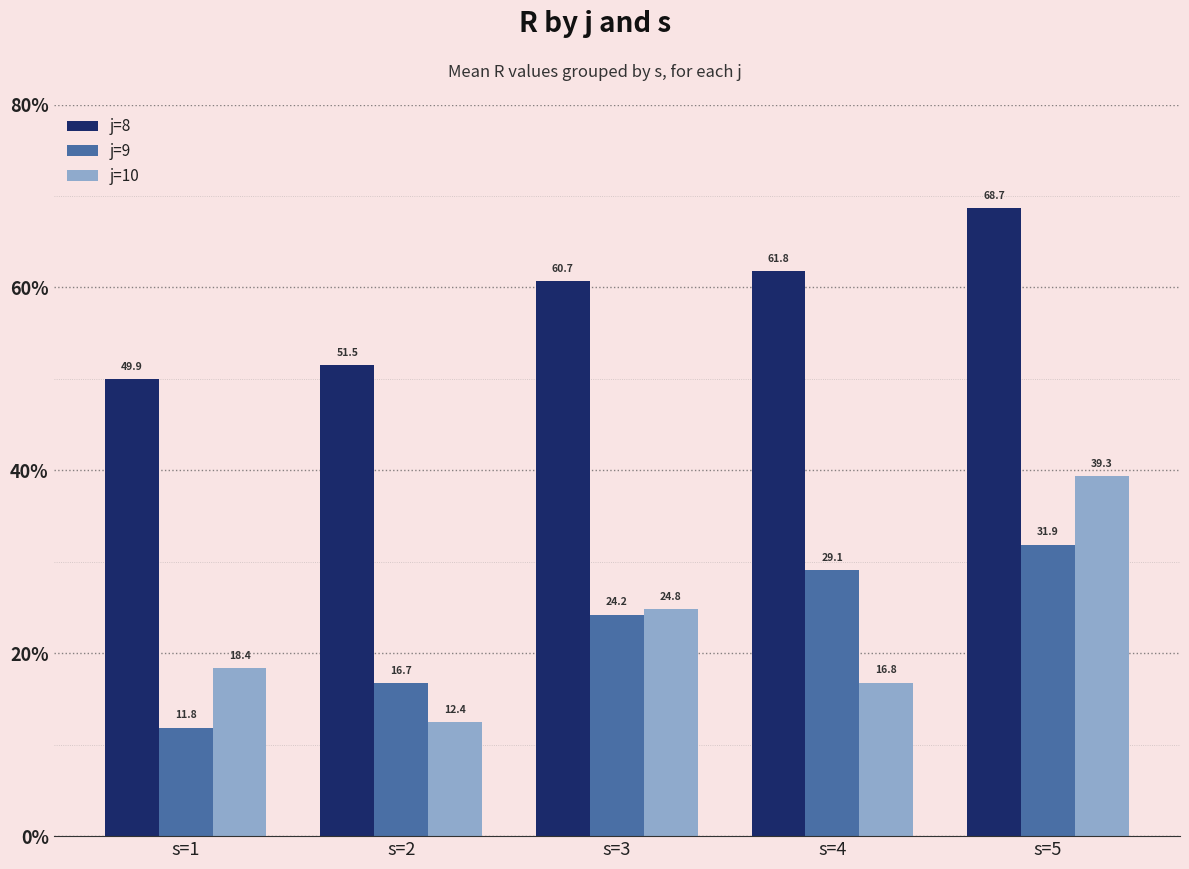

What is the maximum value shown in the chart?

68.7